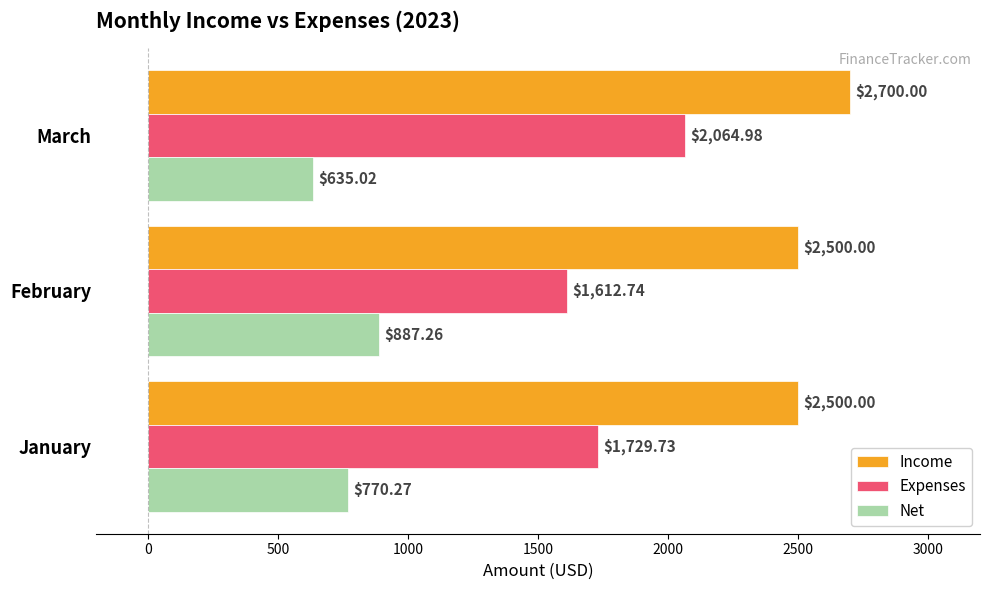

What is the difference between the highest and lowest values at January?

1729.7